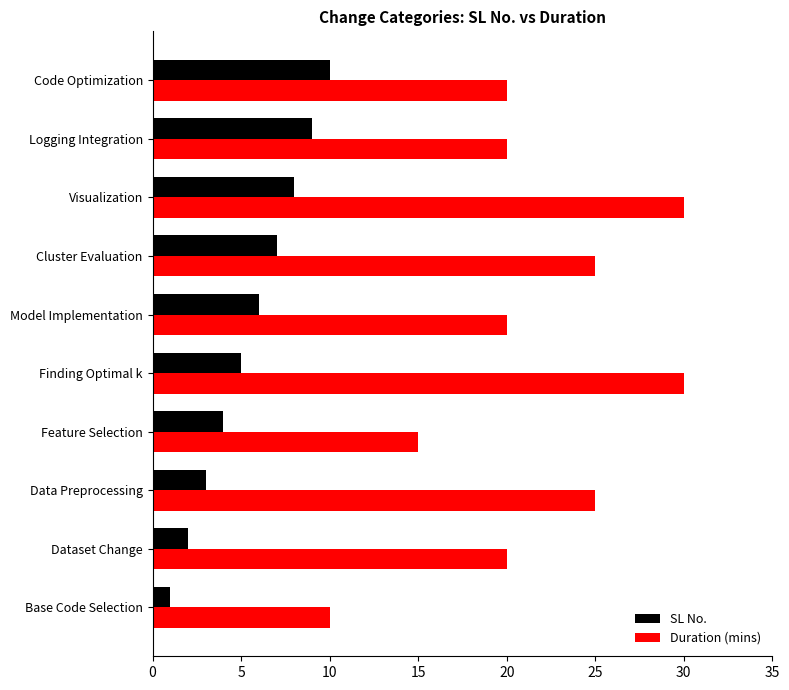

The SL No. series shows 1 at Base Code Selection. True or false?

True